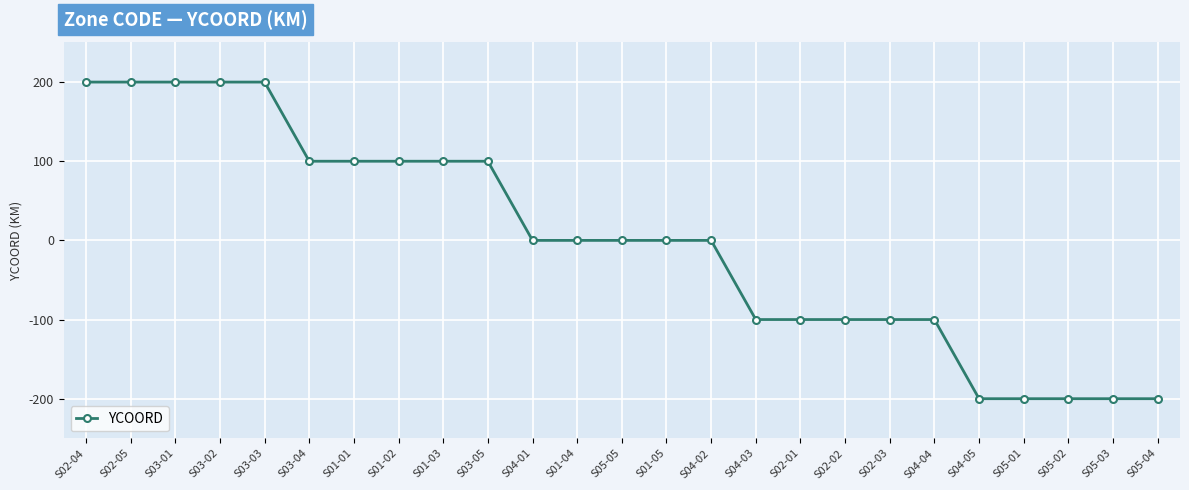

Between S03-05 and S02-01, which is larger?

S03-05